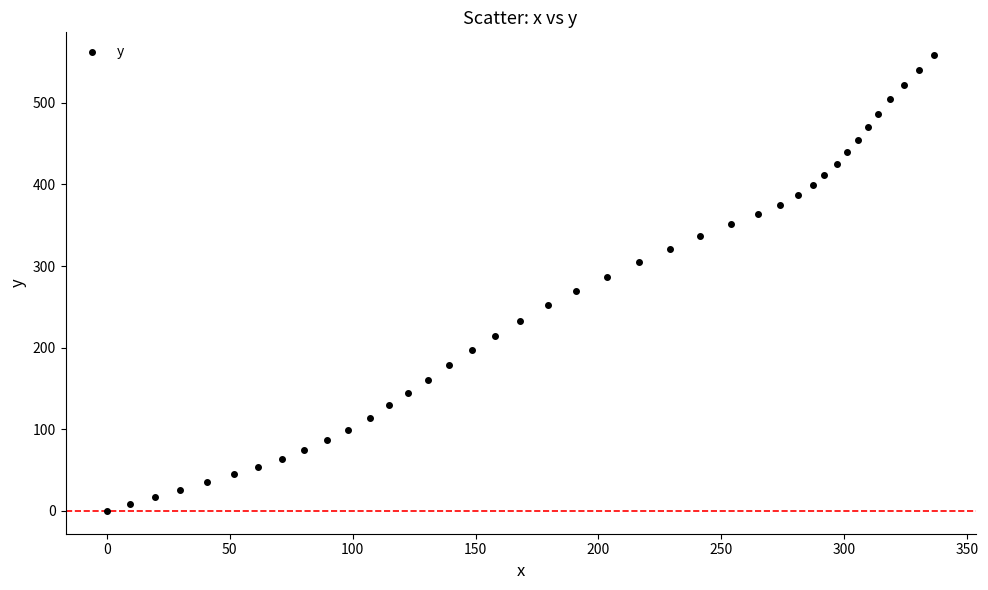

What is the range of Y values (max minus min)?

558.5